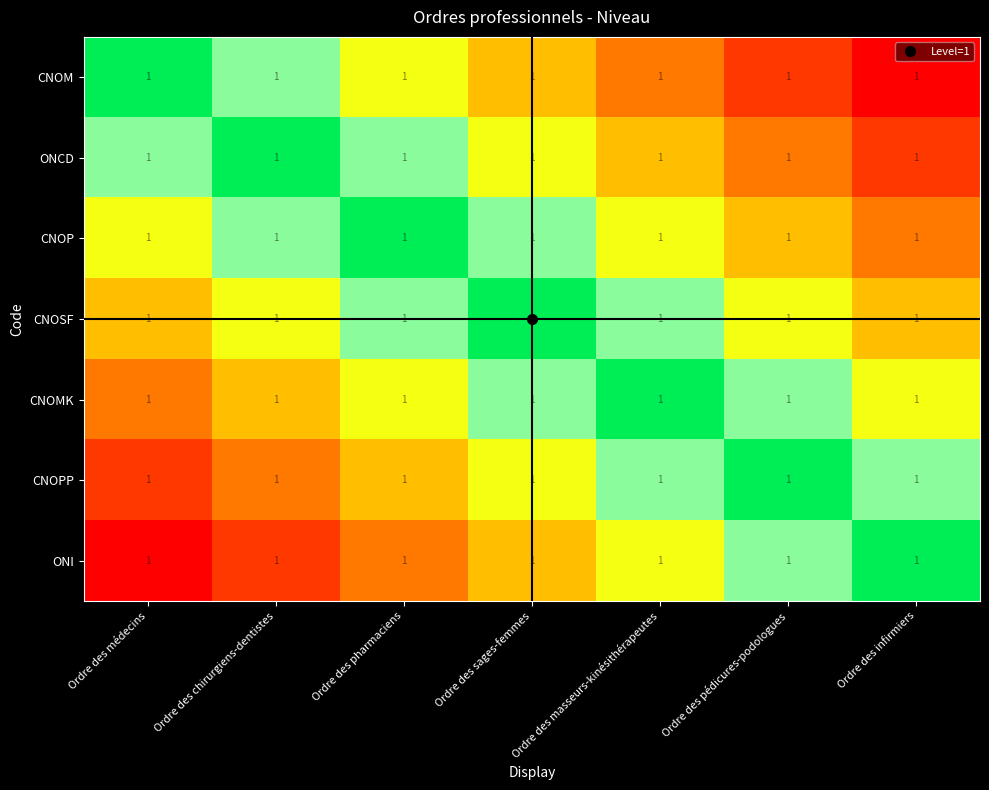

Count the number of data series in this chart.

7